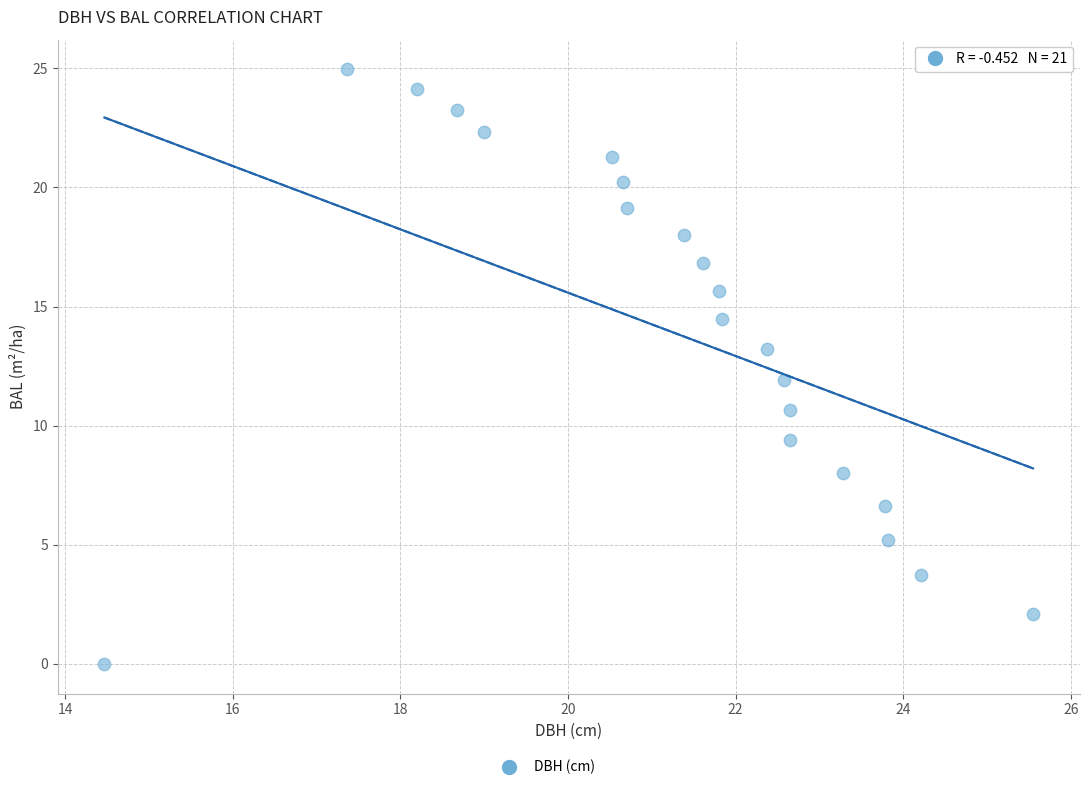

What is the range of Y values (max minus min)?

25.0